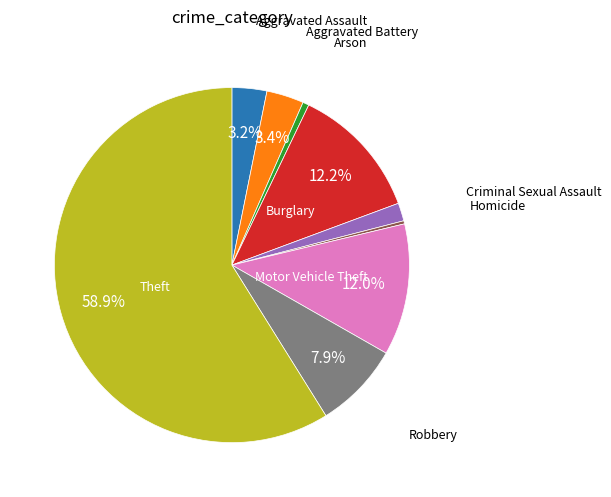

Does any single category account for the majority?

Yes